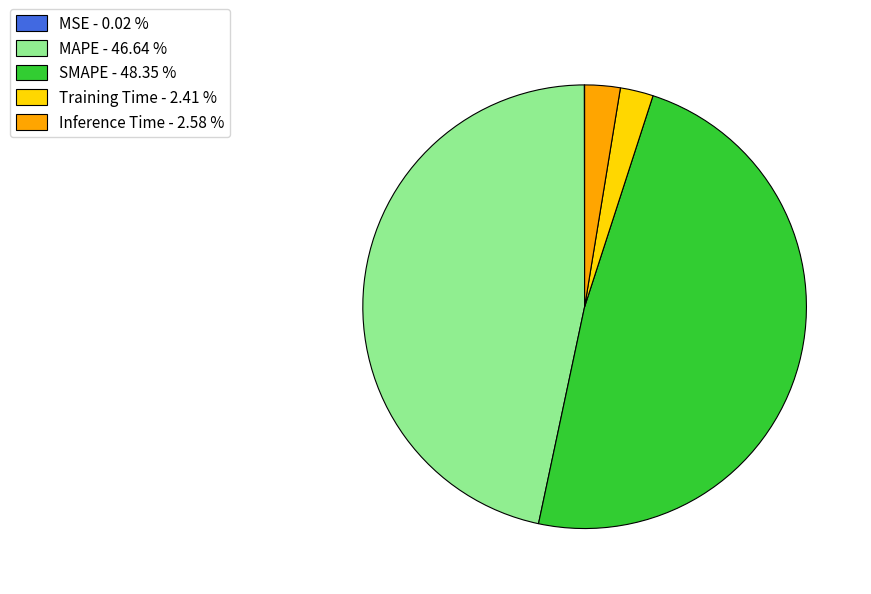

Does any single category account for the majority?

No